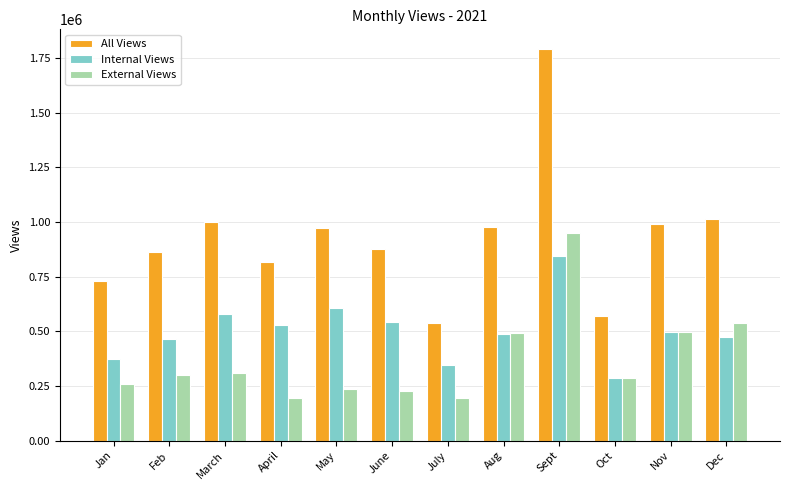

Is it true that All Views equals 1001285 at March?

True